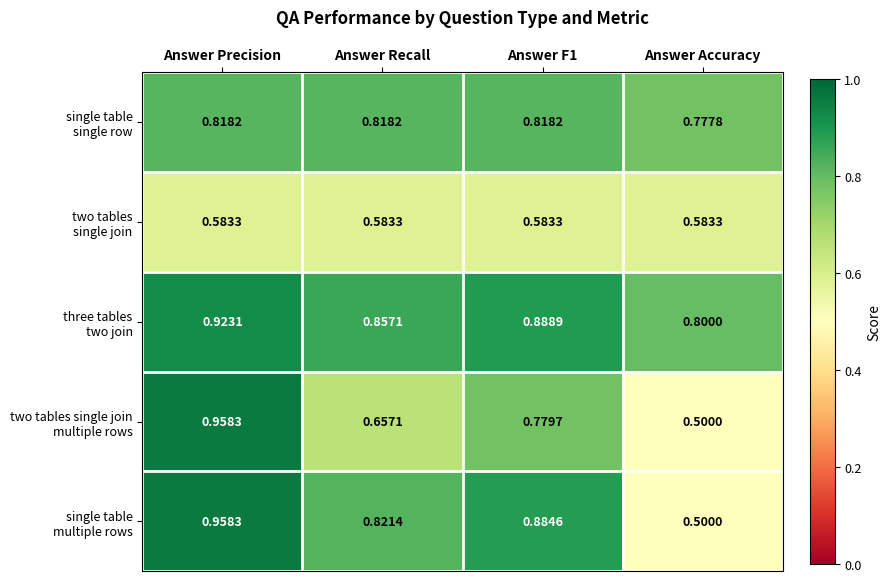

At which category is the sum across all series the highest?

Answer Precision